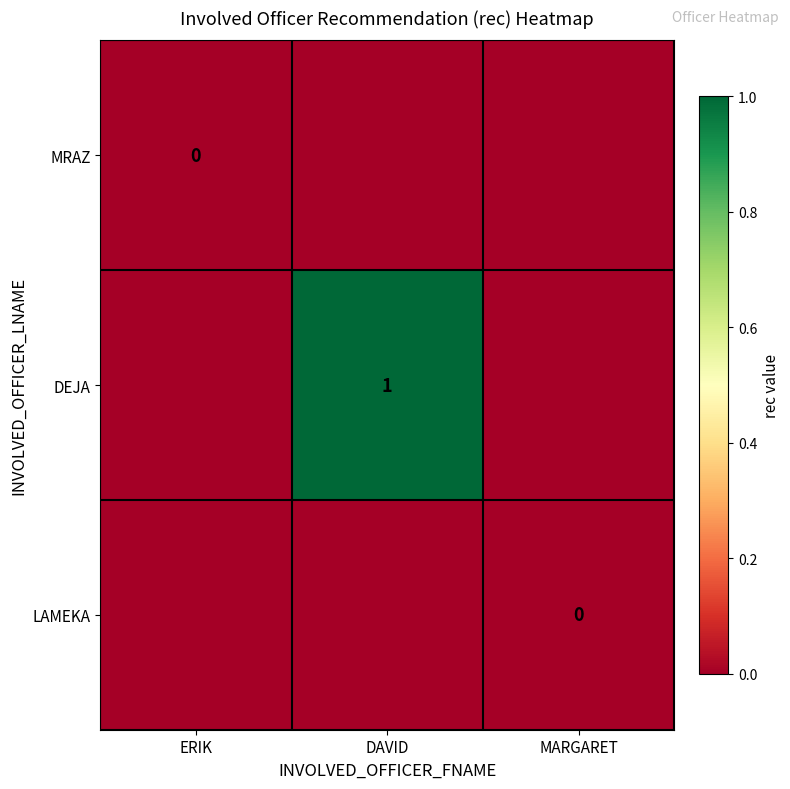

What is the maximum value shown in the chart?

1.0